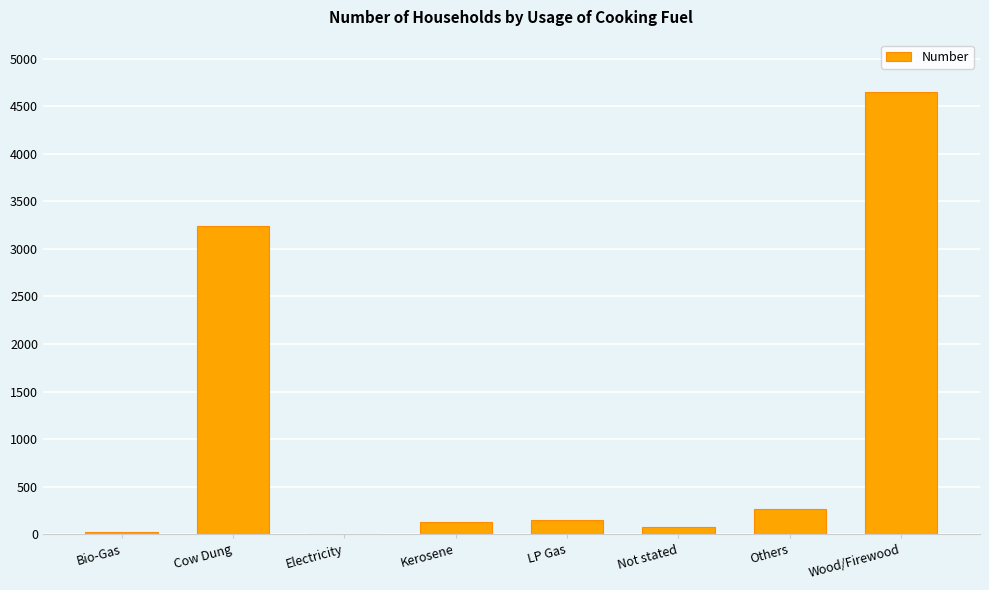

The value at LP Gas is 147. True or false?

True